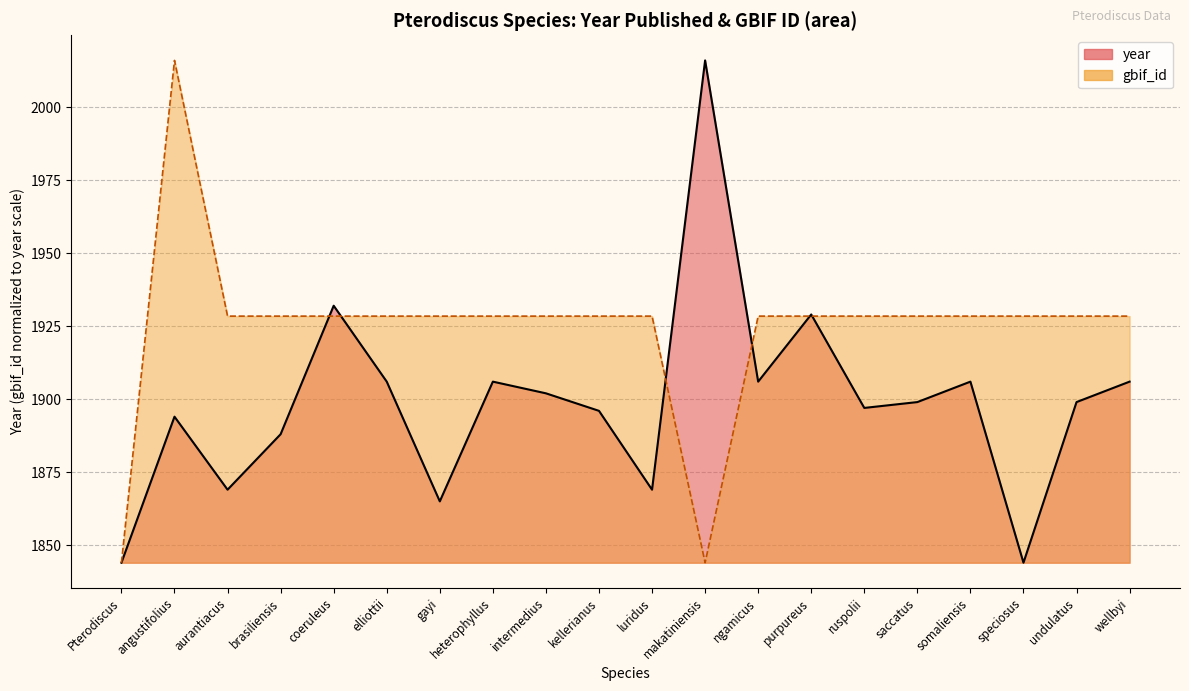

Count the number of values greater than 1899.

9